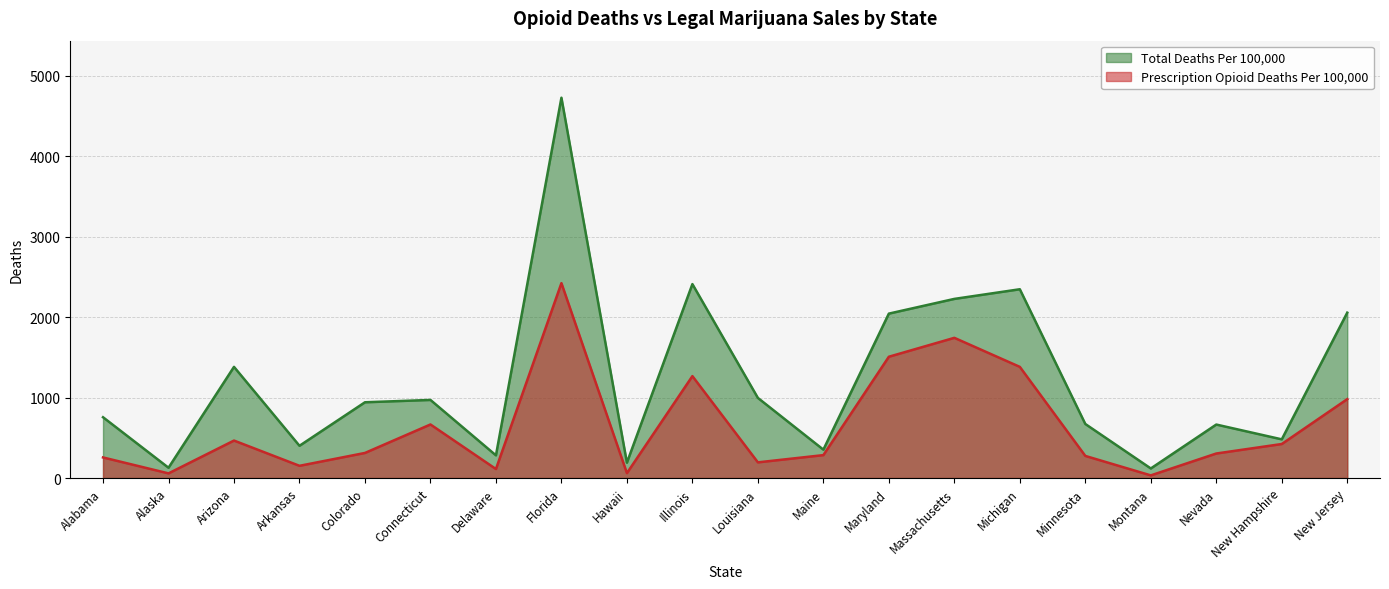

At which label does Prescription Opioid Deaths Per 100,000 reach its peak?

Florida